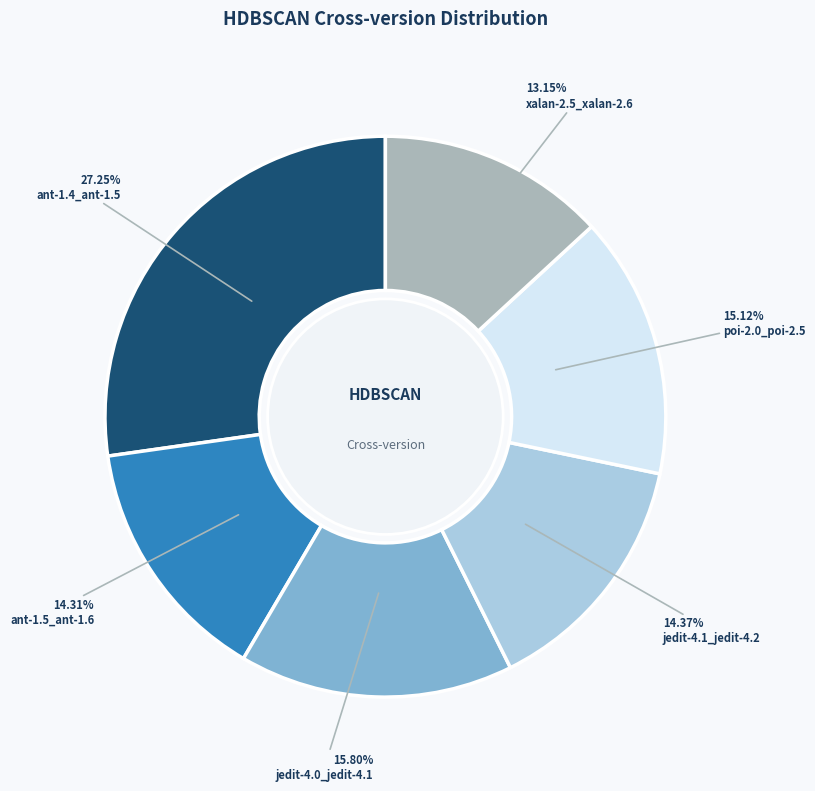

Is there any slice that represents more than half of the pie?

No